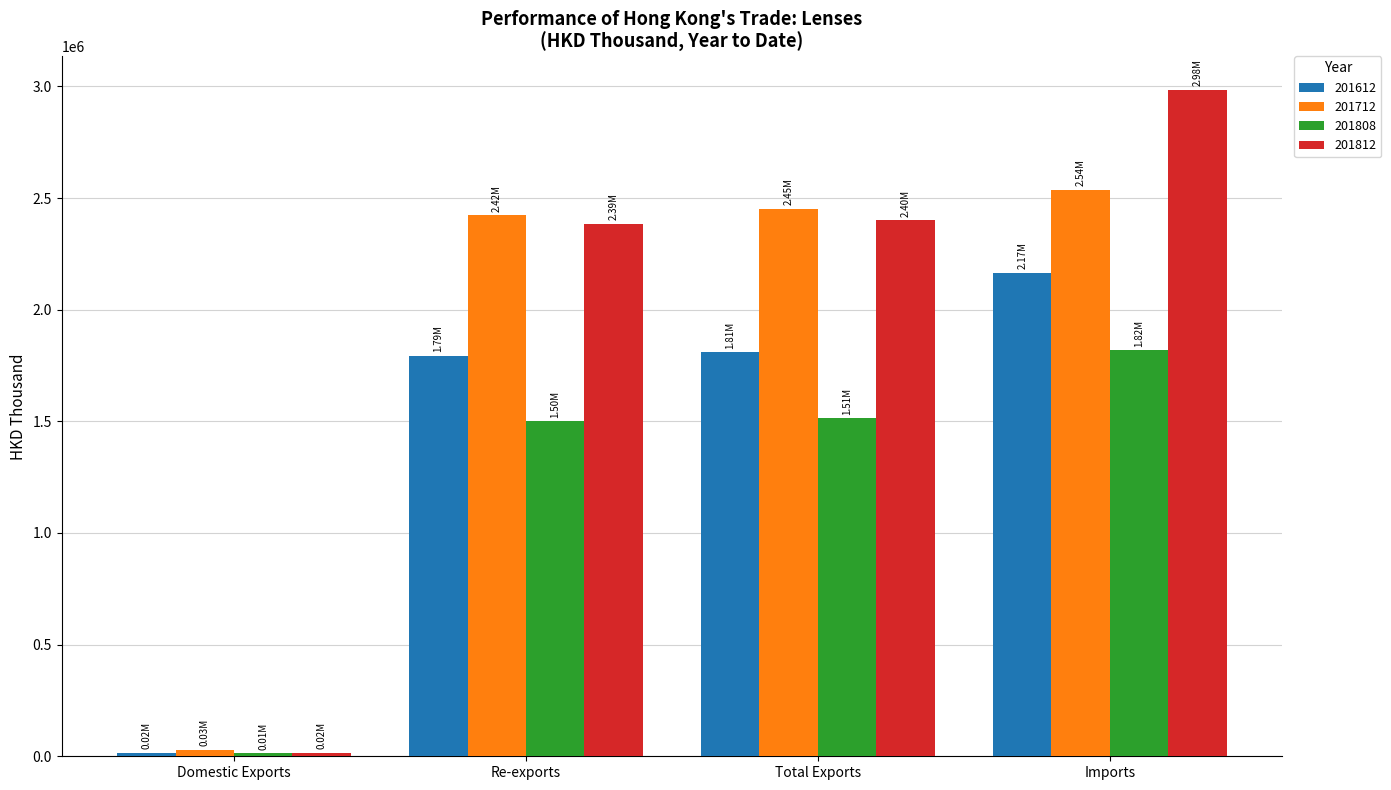

What are all the series names shown in the legend?

201612, 201712, 201808, 201812